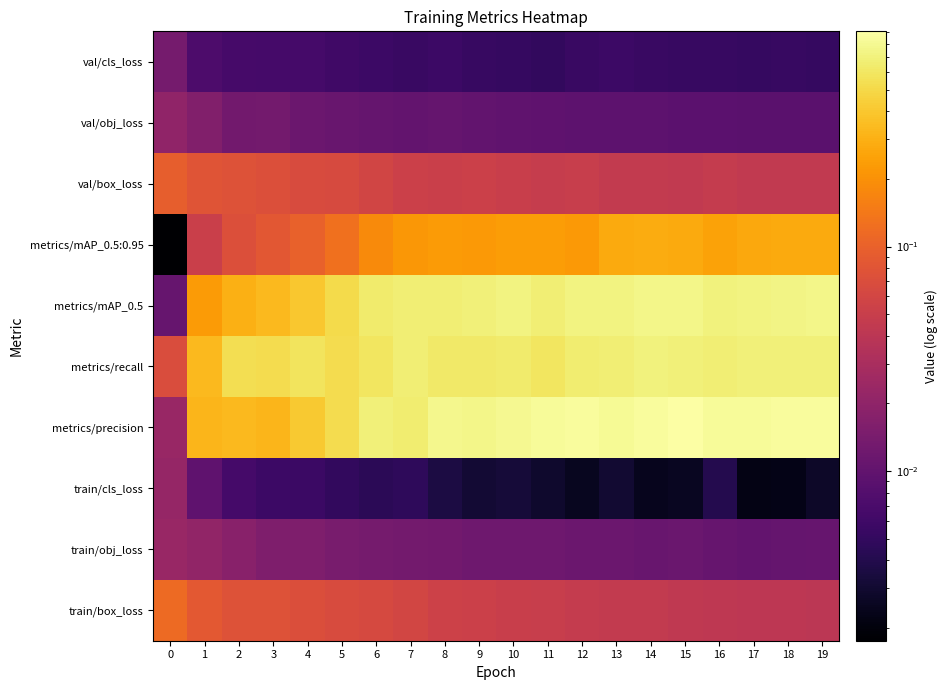

What is the total value across all series at 9?

2.4